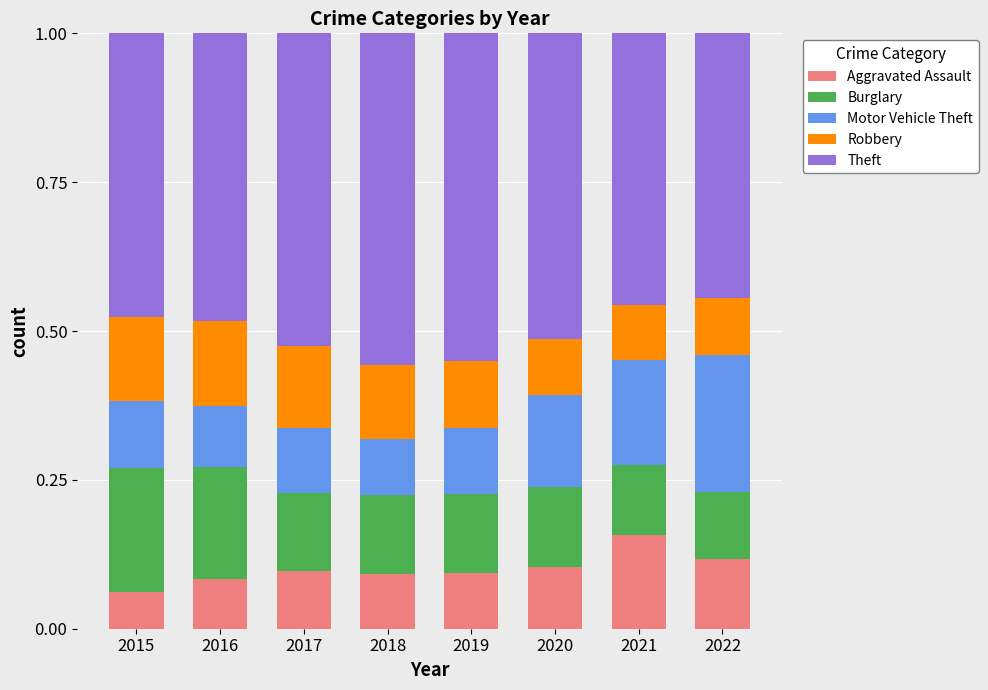

What is the sum of all Aggravated Assault values?

0.8